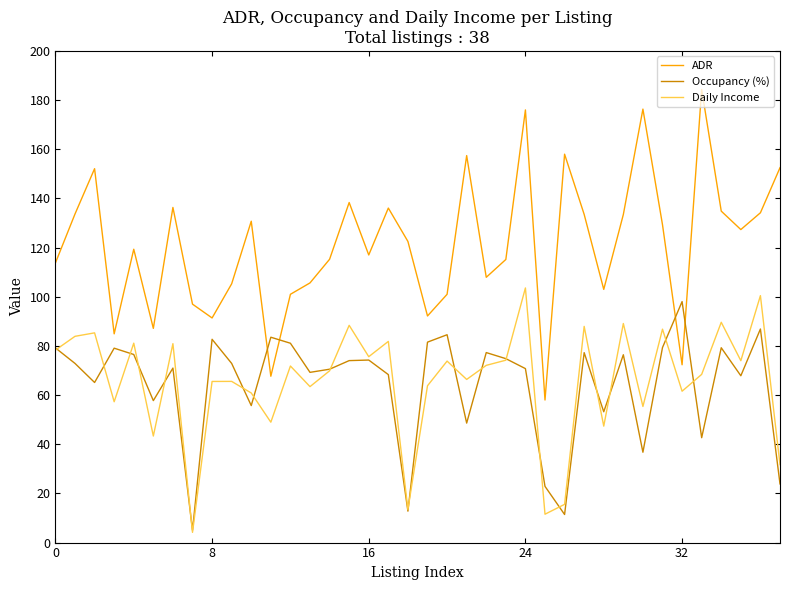

What is the maximum value shown in the chart?

184.3